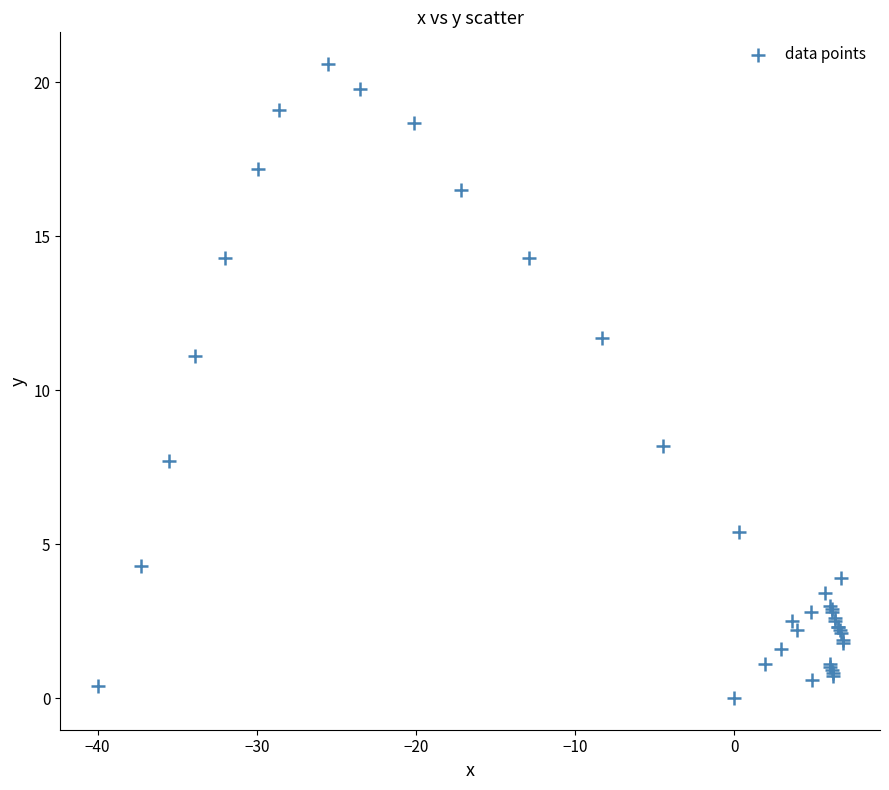

What Y value in the scatter plot is closest to 10?

11.1